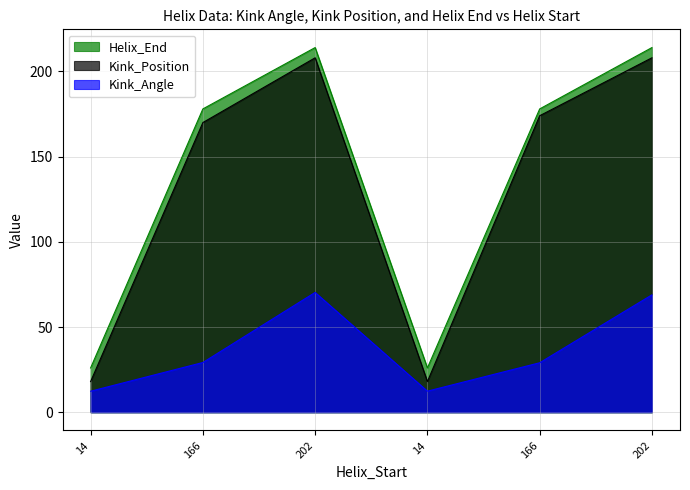

What is the label of the 1st point from the right?

202